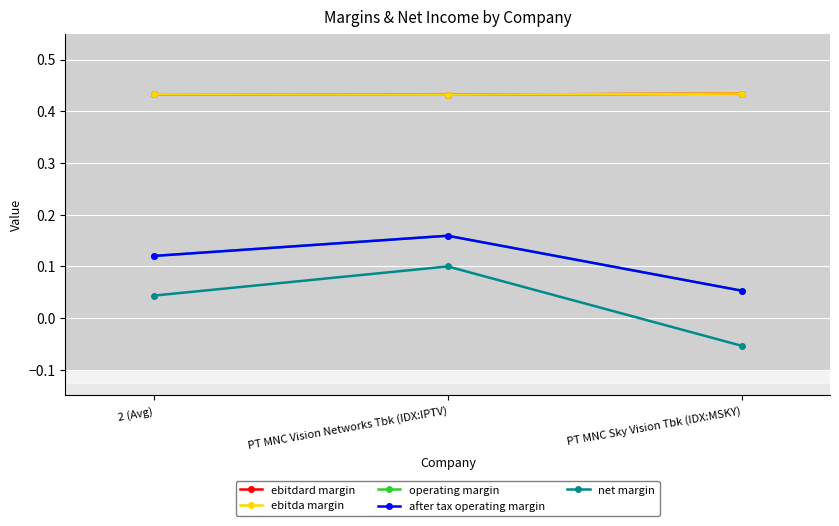

What is the value of the ebitdard margin point at the 1st from the left?

0.4